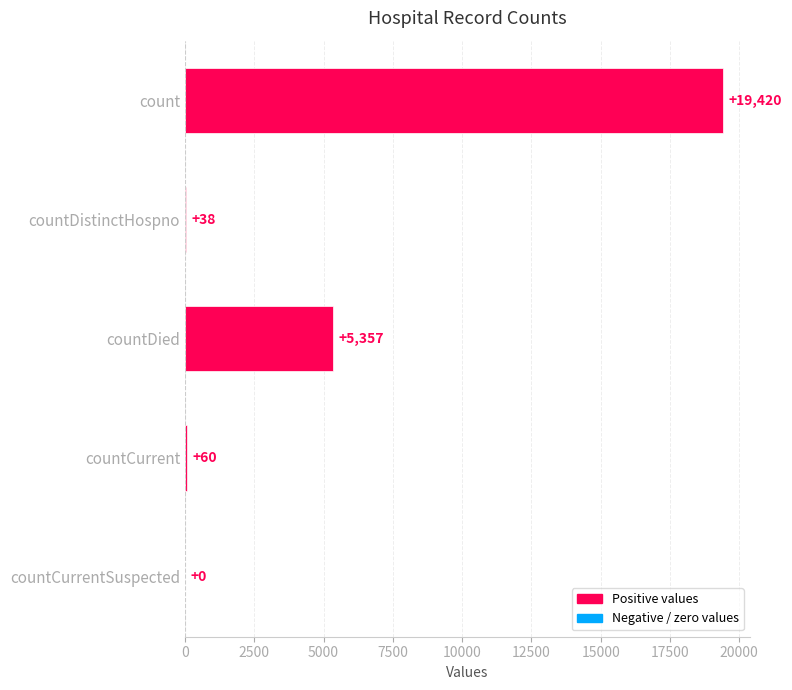

How many data points does each series have?

5